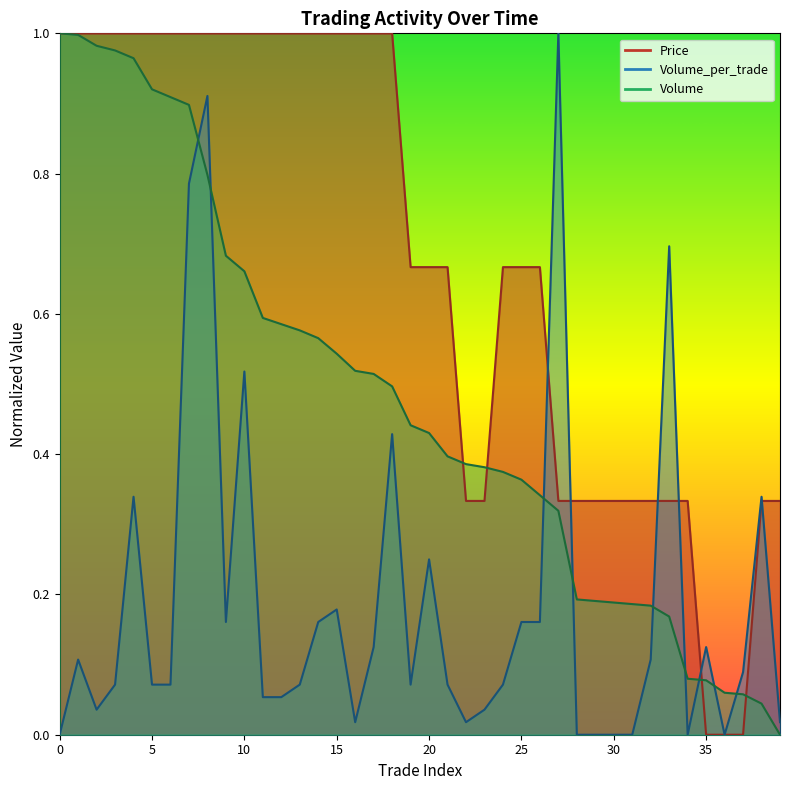

Which label corresponds to the smallest value in the chart?

35